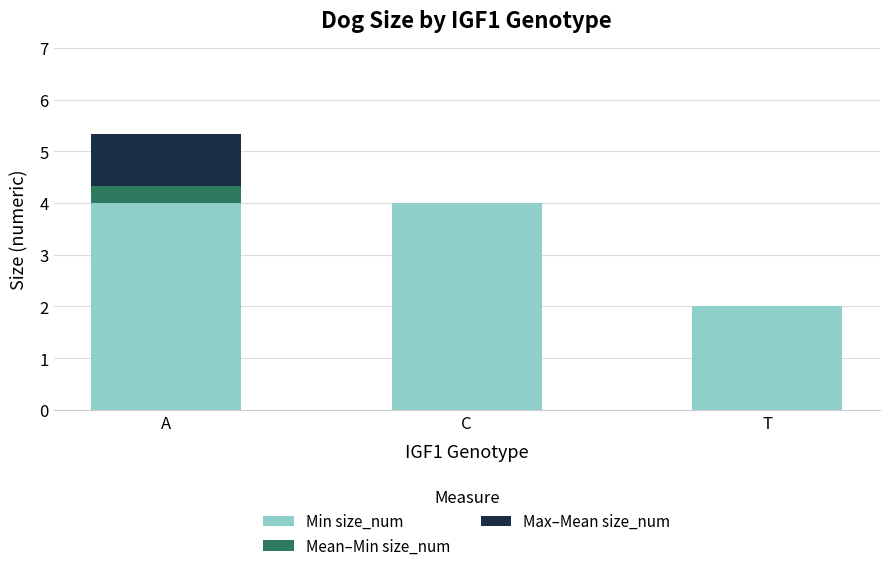

What is the total value across all series at T?

2.0